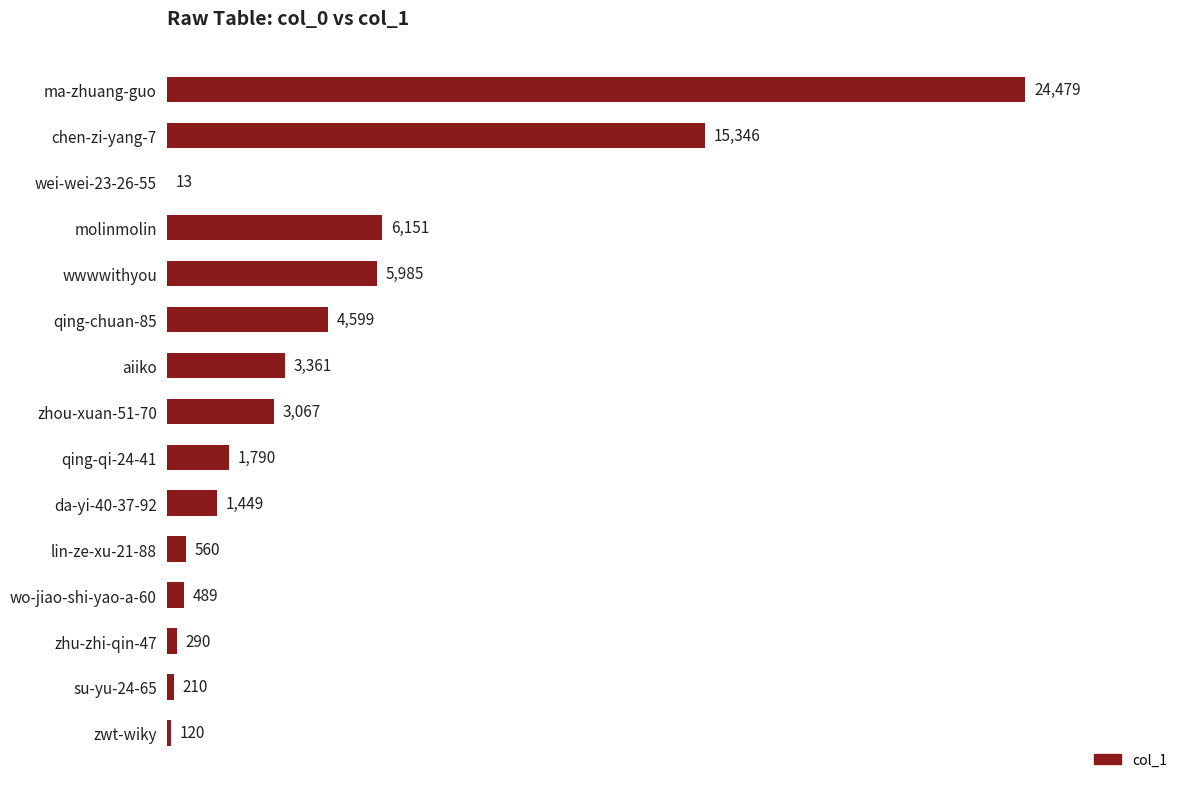

What is the greatest value displayed?

24479